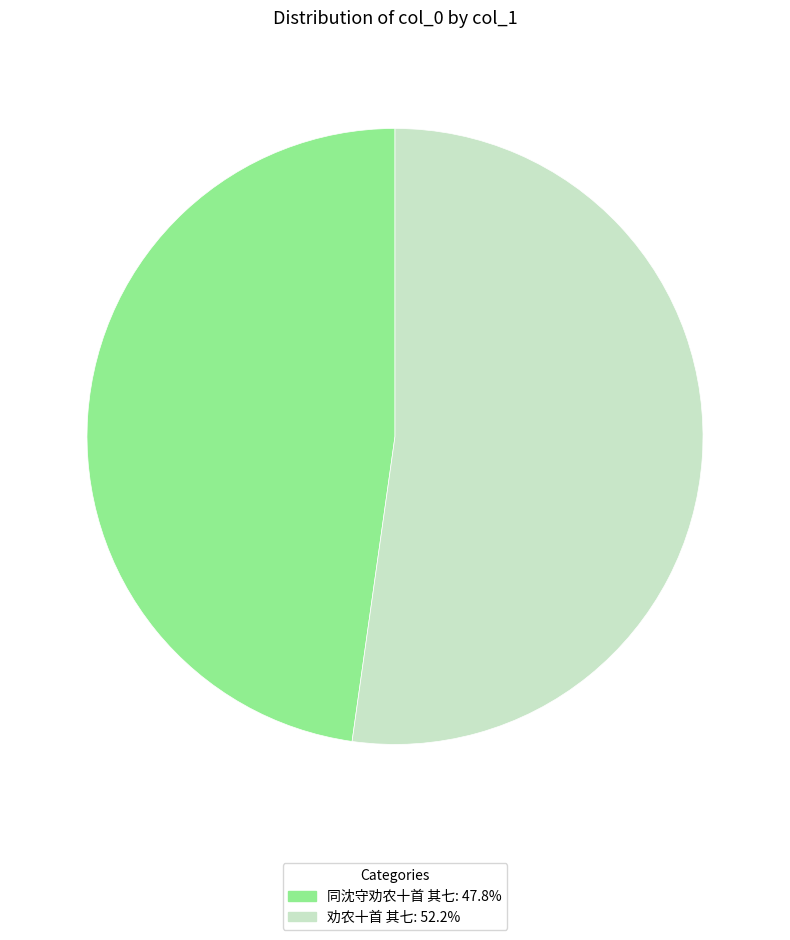

What is the smallest slice in the pie chart?

同沈守劝农十首 其七